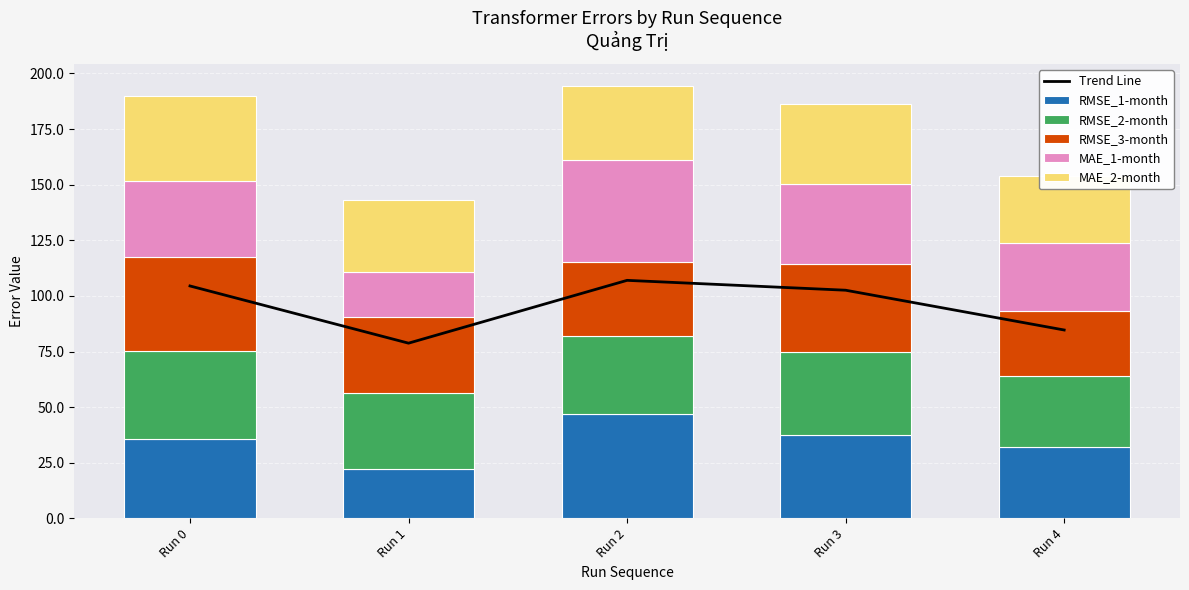

How many data points does each series have?

5